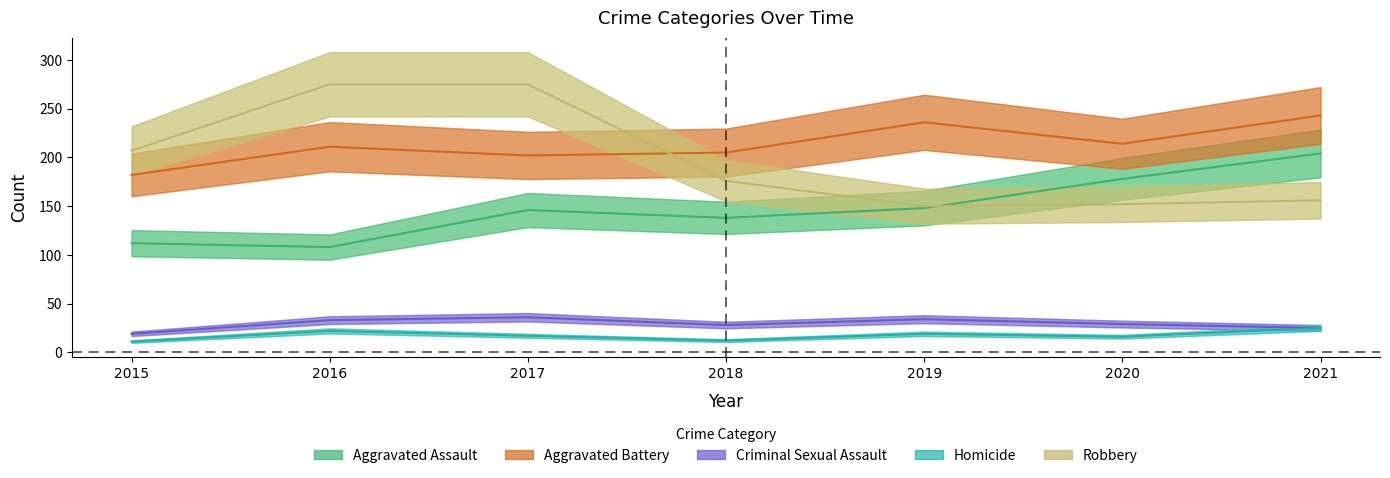

True or false: Homicide and Robbery cross at least once.

False